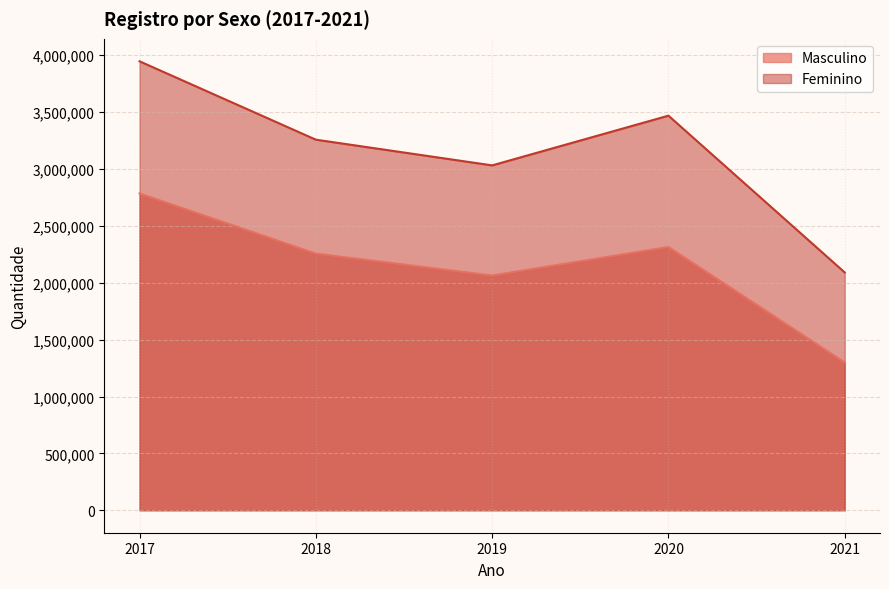

Which label corresponds to the smallest value in the chart?

2021